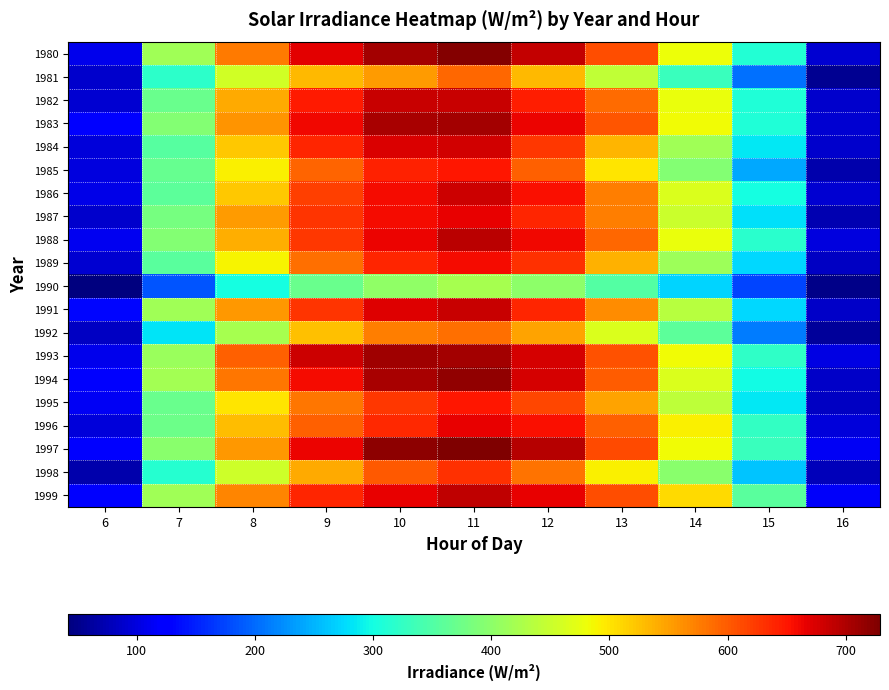

Between 16 and 10, which is larger?

10